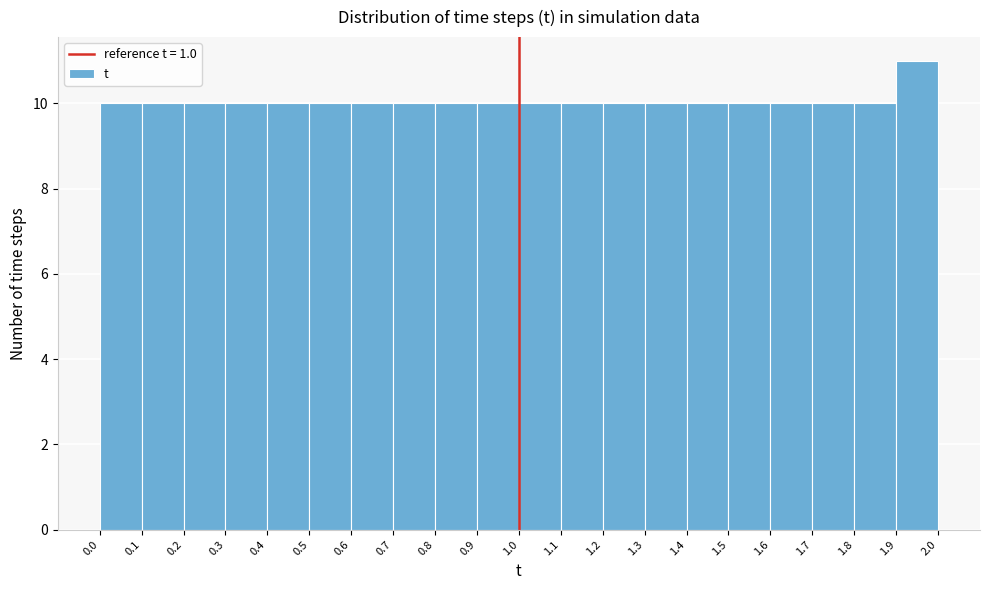

Over which range of the x-axis is the bar tallest?

1.9 to 2.0